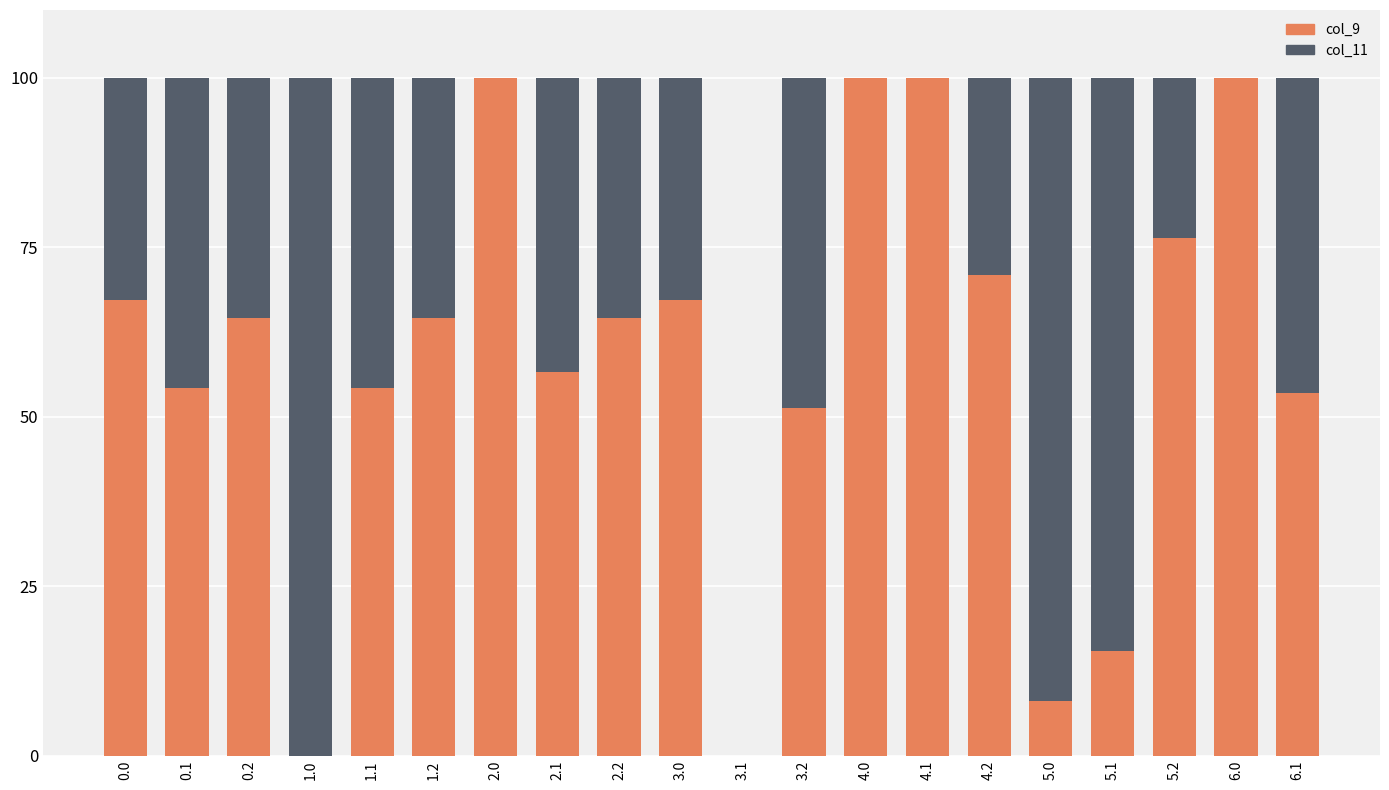

What is the total value across all series at 0.1?

100.0